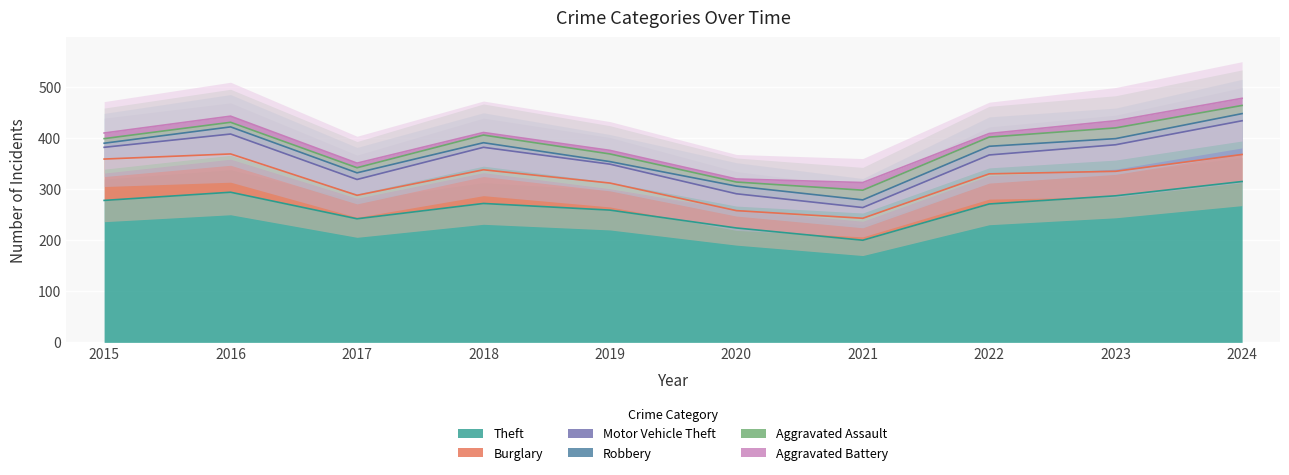

How many data points in Aggravated Battery are above 11?

4